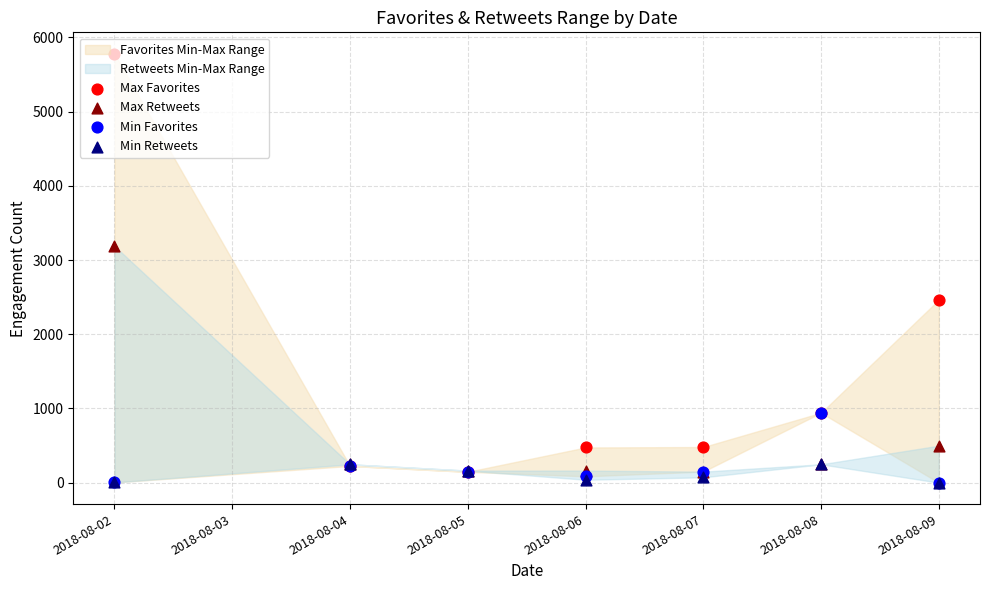

What is the total value across all series at 2018-08-07?

849